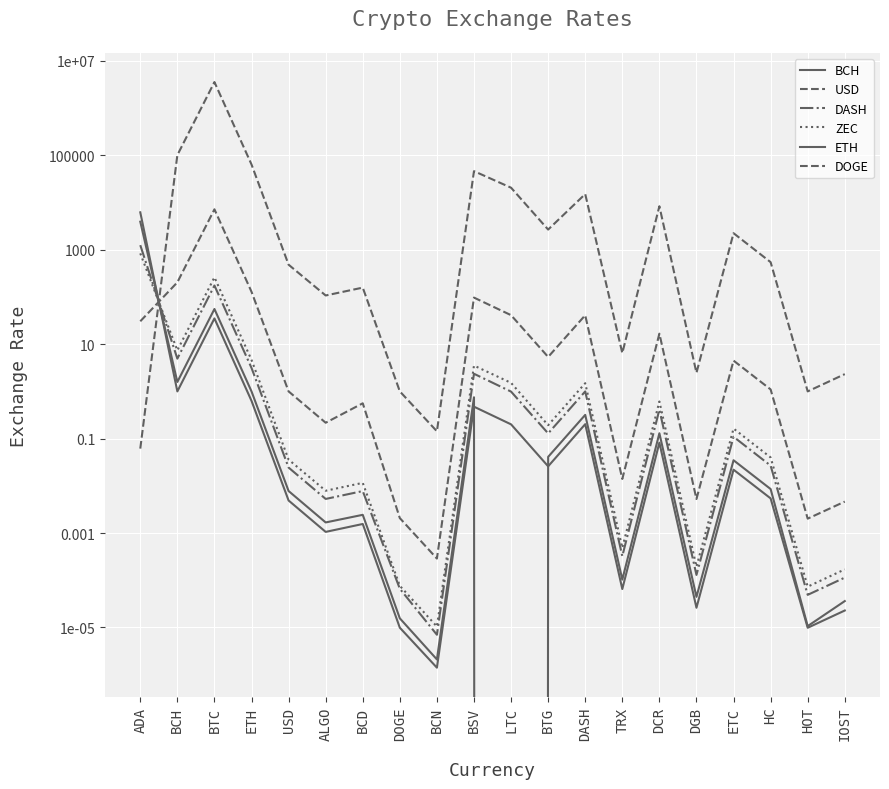

At which category does BCH reach its first local peak?

BTC